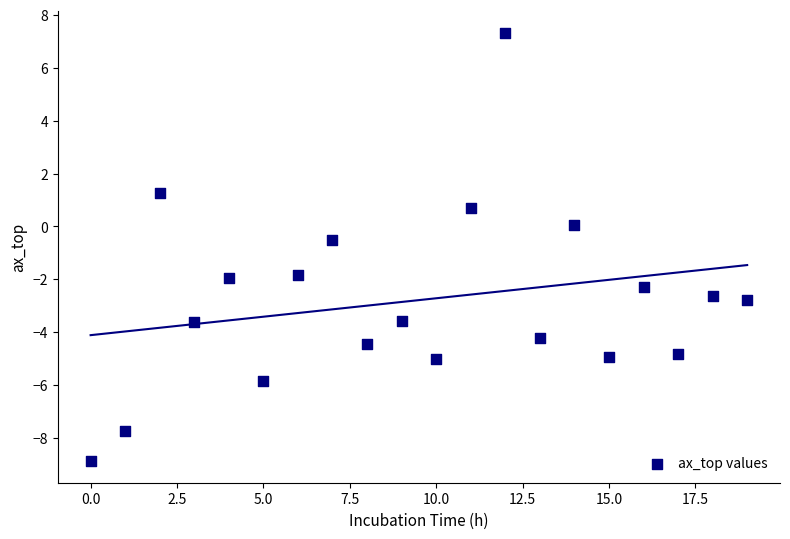

What is the range of Y values (max minus min)?

16.2